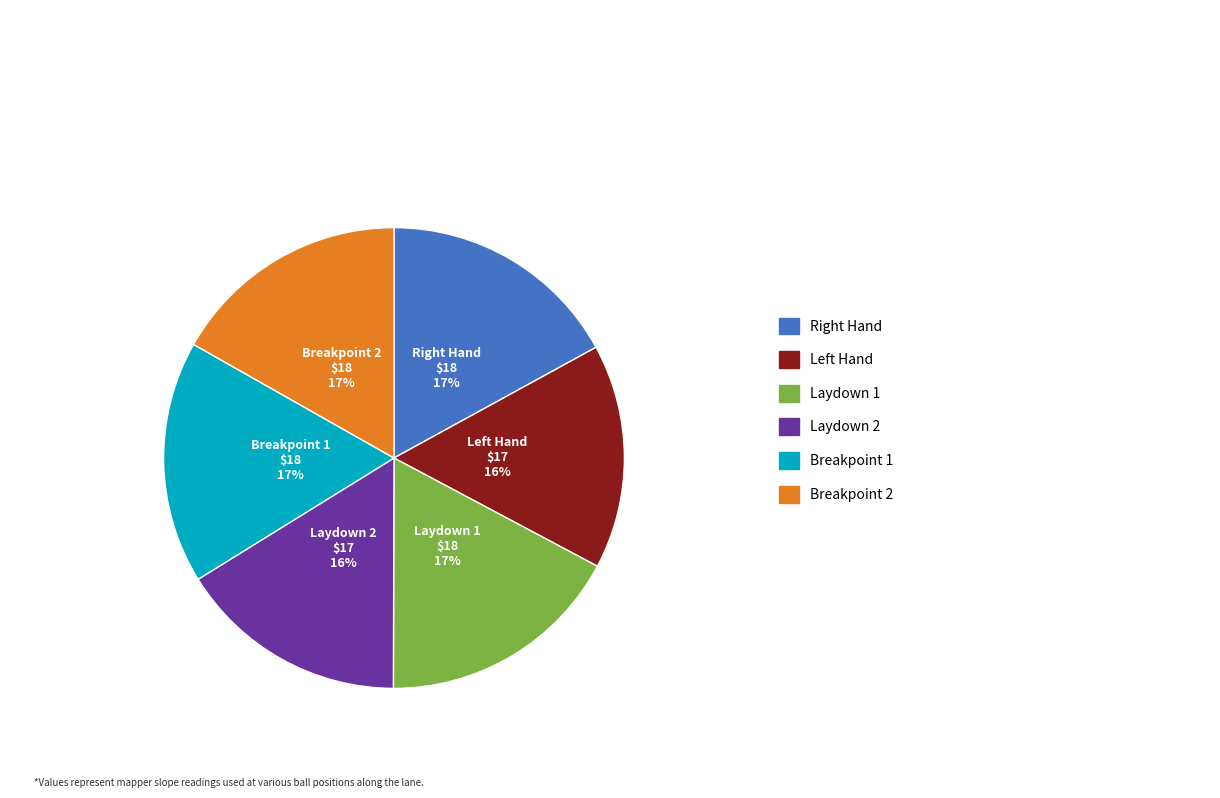

Is there any slice that represents more than half of the pie?

No